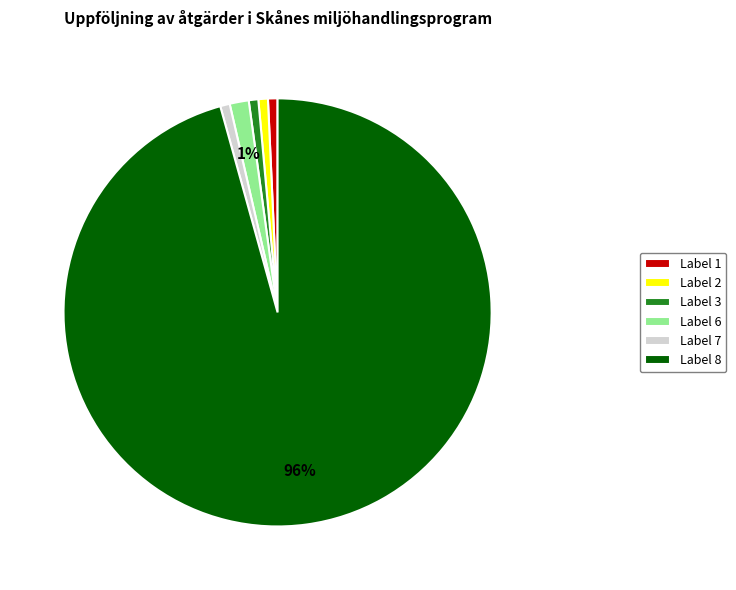

Does any single category account for the majority?

Yes